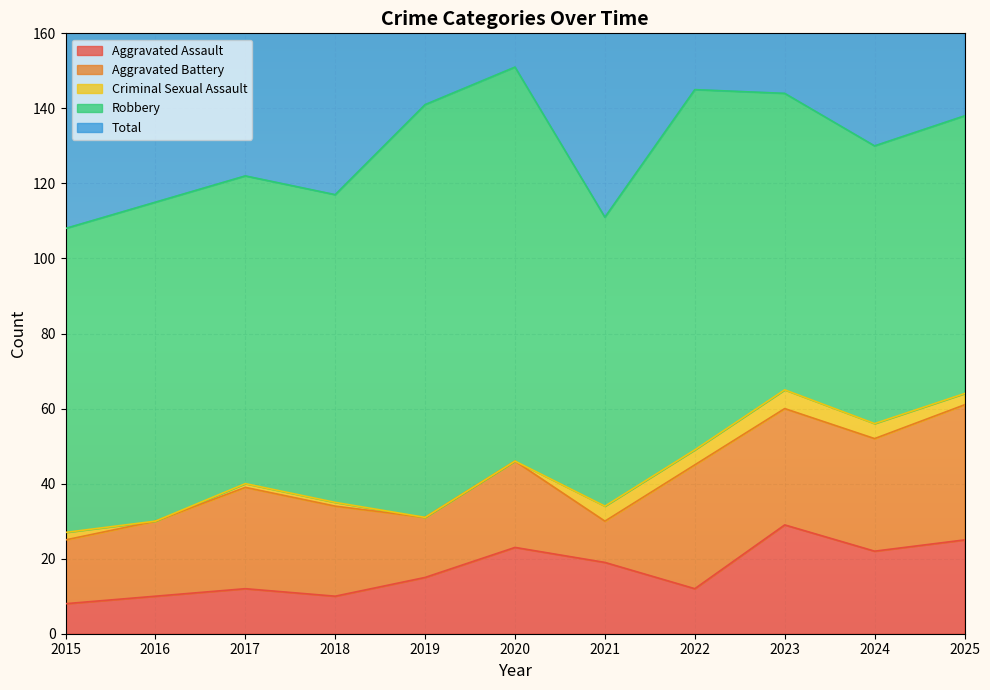

Is it true that Aggravated Assault equals 12 at 2017?

True